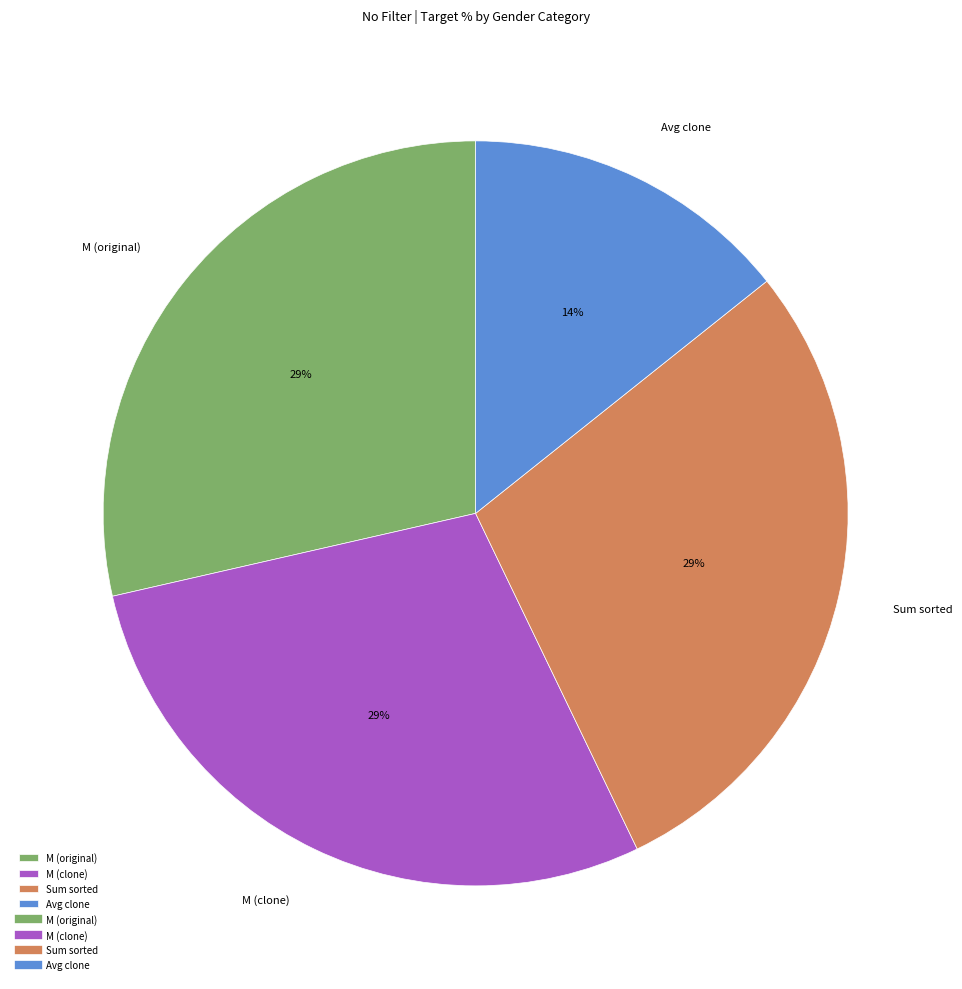

Is the sum of M (clone) and Sum sorted greater than half?

Yes